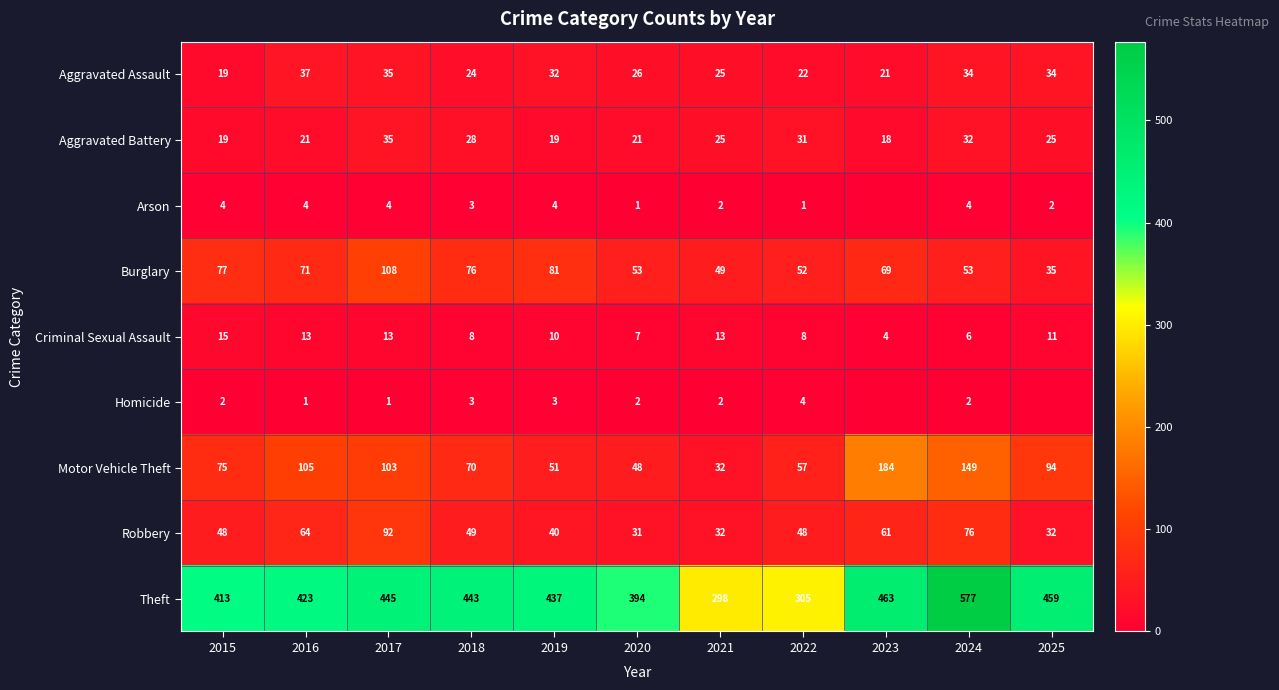

Is the value of Aggravated Battery at 2023 greater than the value of Aggravated Assault at 2018?

No